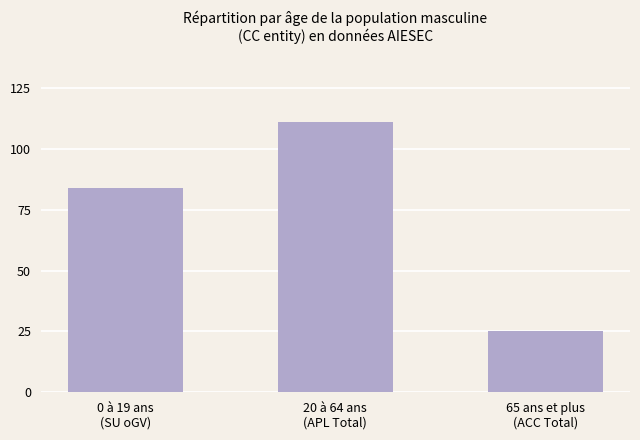

List the labels in order of value, smallest first.

65 ans et plus
(ACC Total), 0 à 19 ans
(SU oGV), 20 à 64 ans
(APL Total)